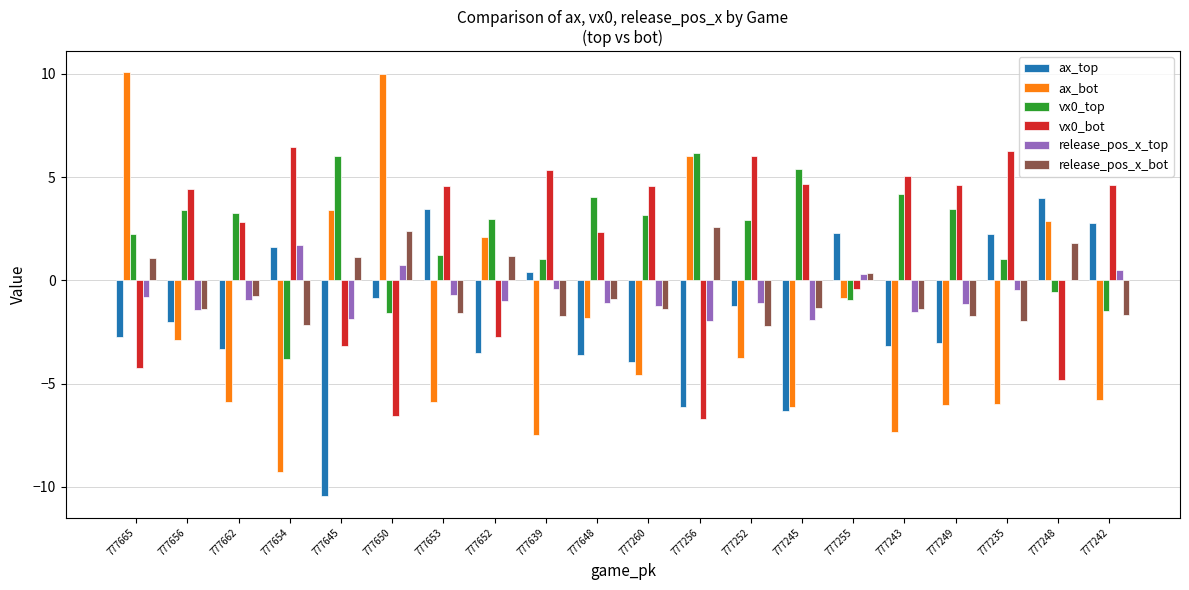

What is the total value across all series at 777249?

-3.8